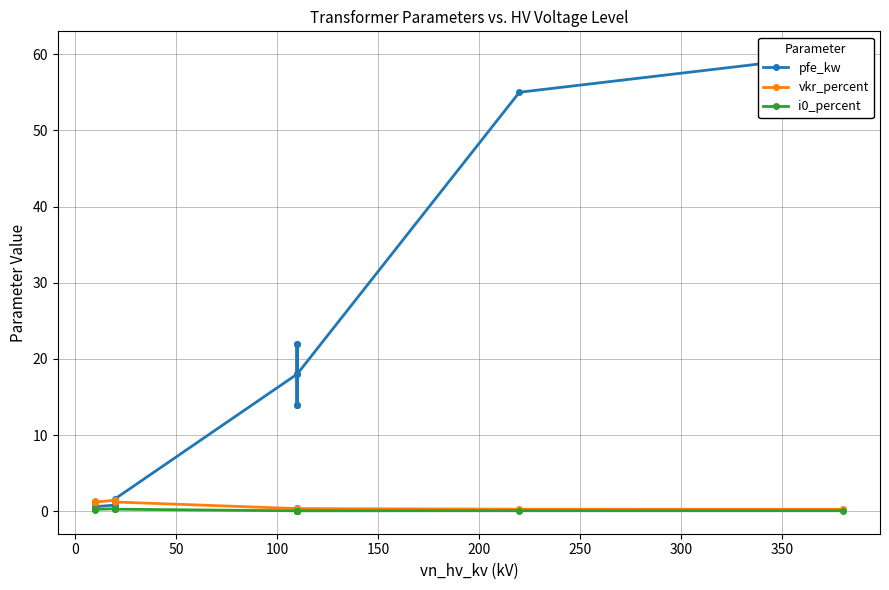

Is it true that i0_percent equals 0.1 at 300?

False